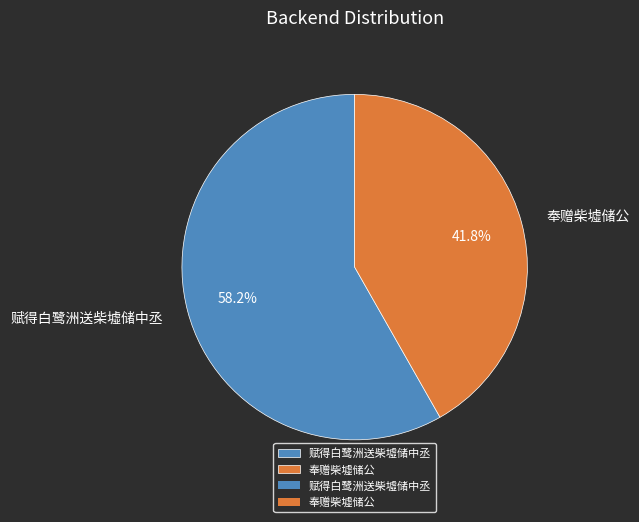

Rank the categories by value from highest to lowest.

赋得白鹭洲送柴墟储中丞, 奉赠柴墟储公